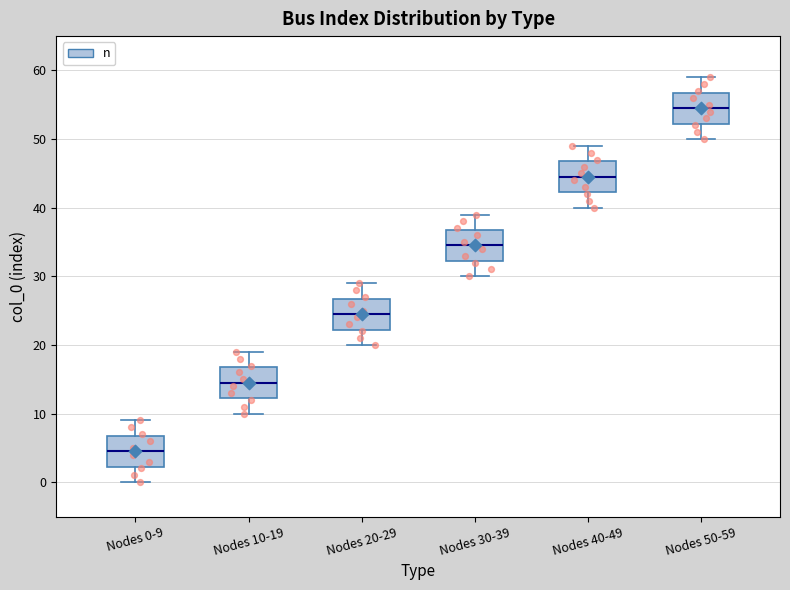

Which box has the lowest median line?

Nodes 0-9